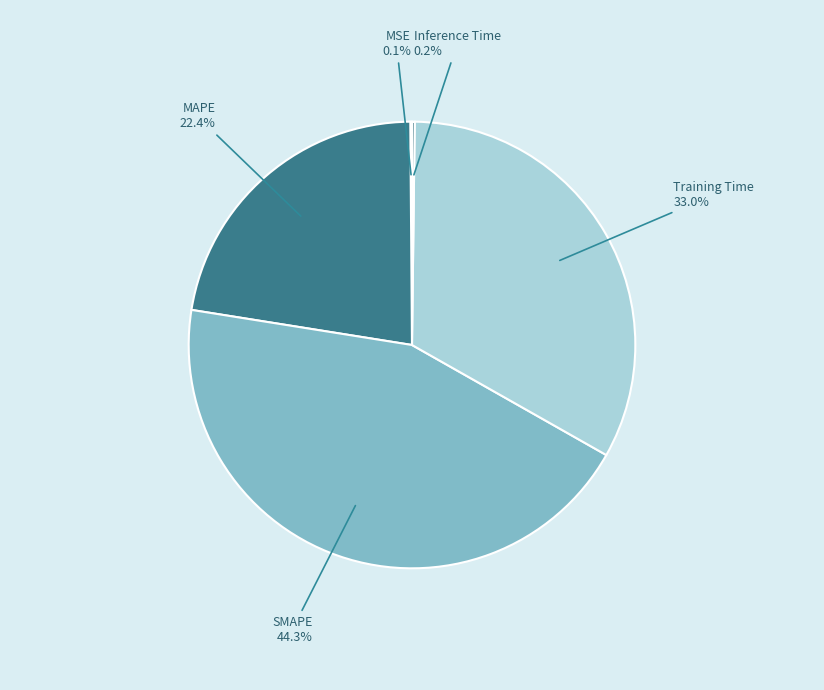

Approximately how many times larger is the value at MAPE compared to SMAPE?

0.5